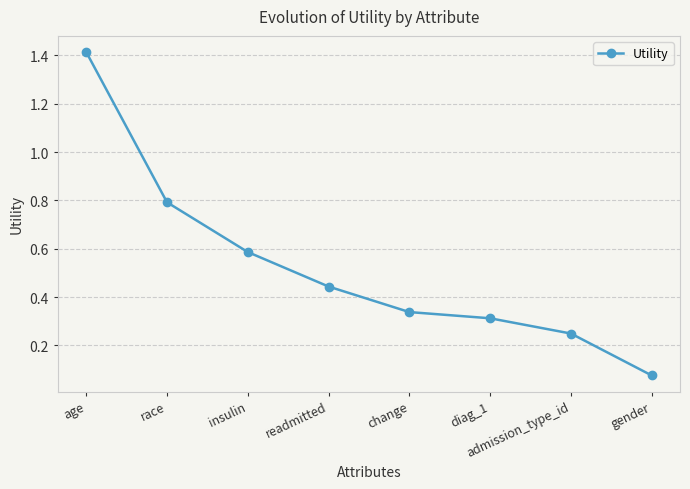

What is the label of the 3rd point from the left?

insulin